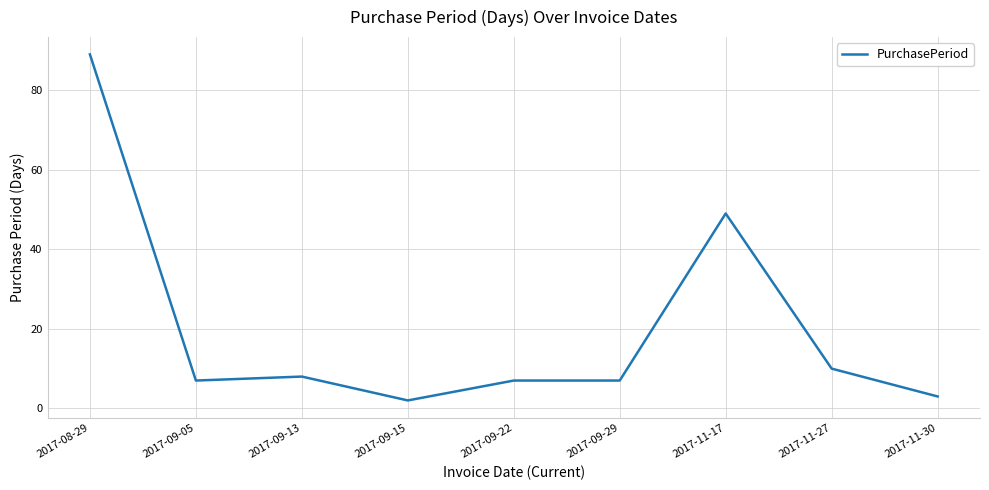

What is the difference between the maximum and minimum values?

87